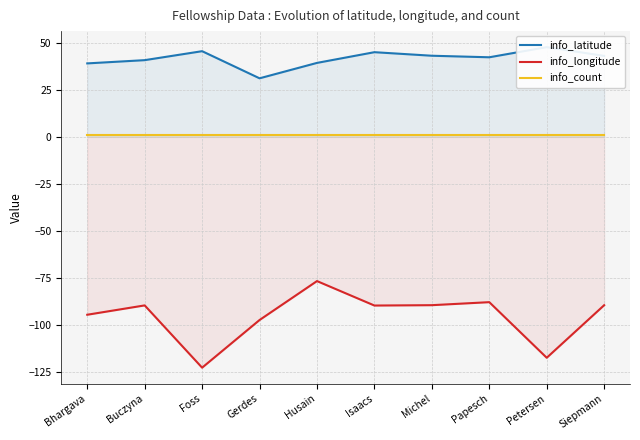

Count the number of categories in the chart.

10